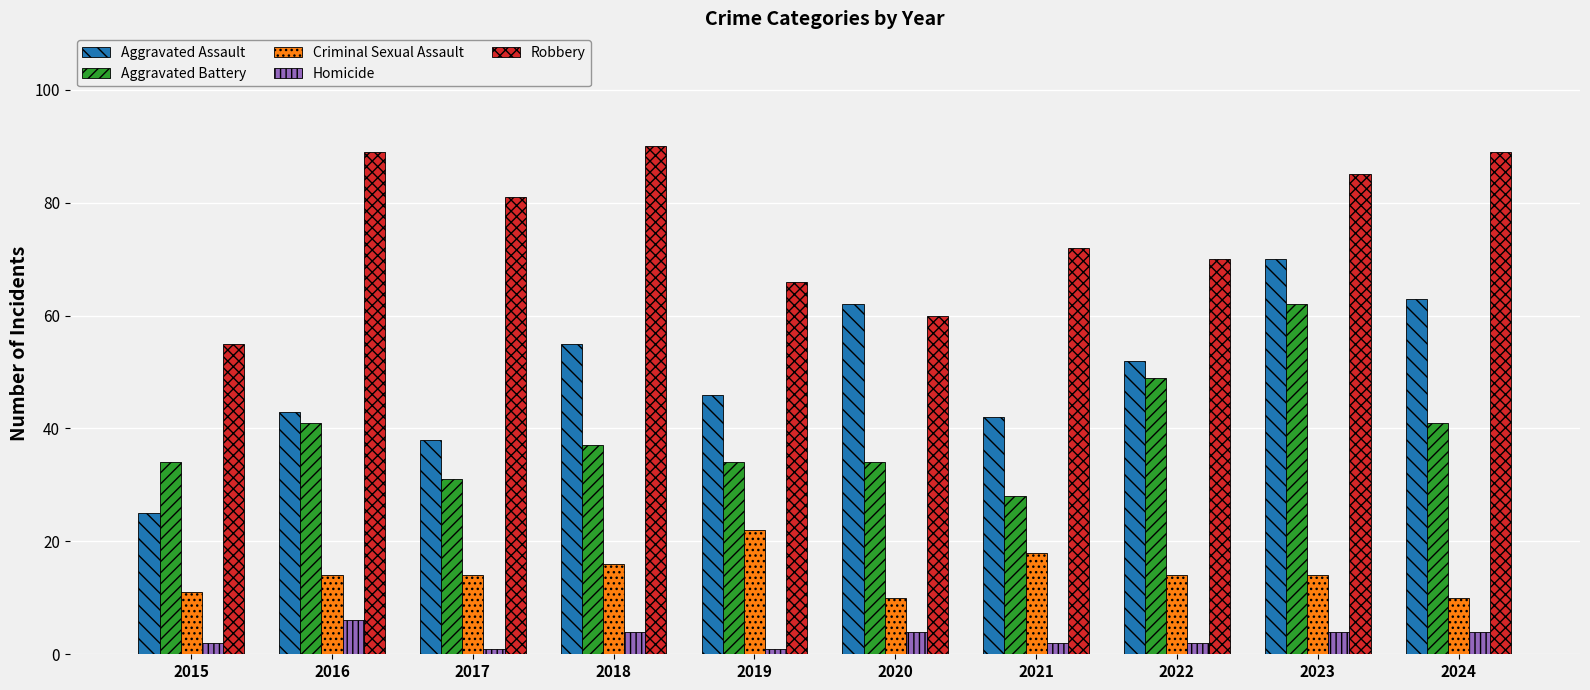

Are the bars grouped side by side (vs. stacked)?

Yes